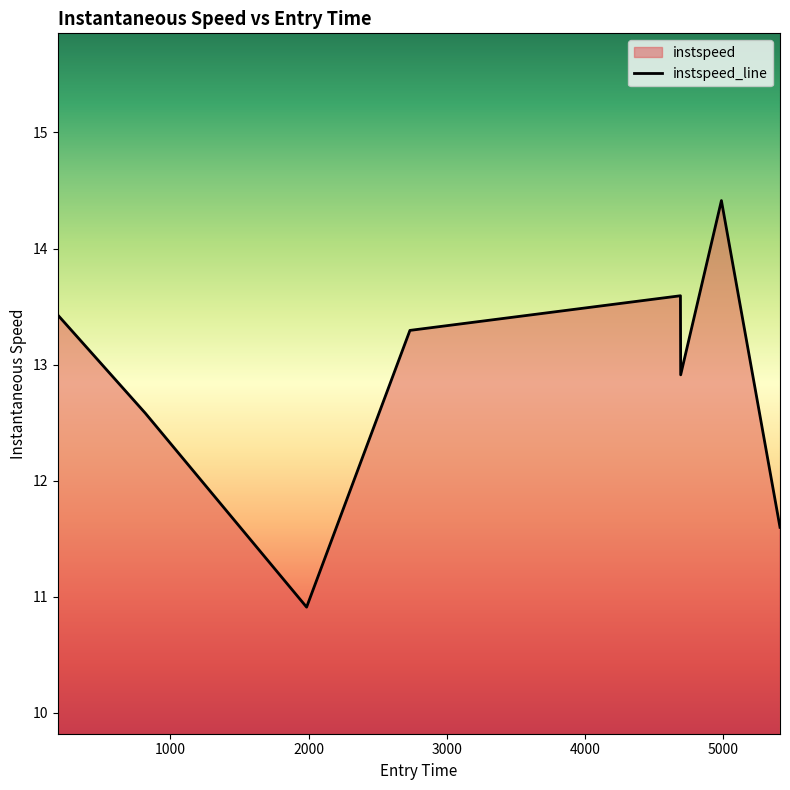

How many points are higher than both their immediate neighbors (excluding endpoints)?

2